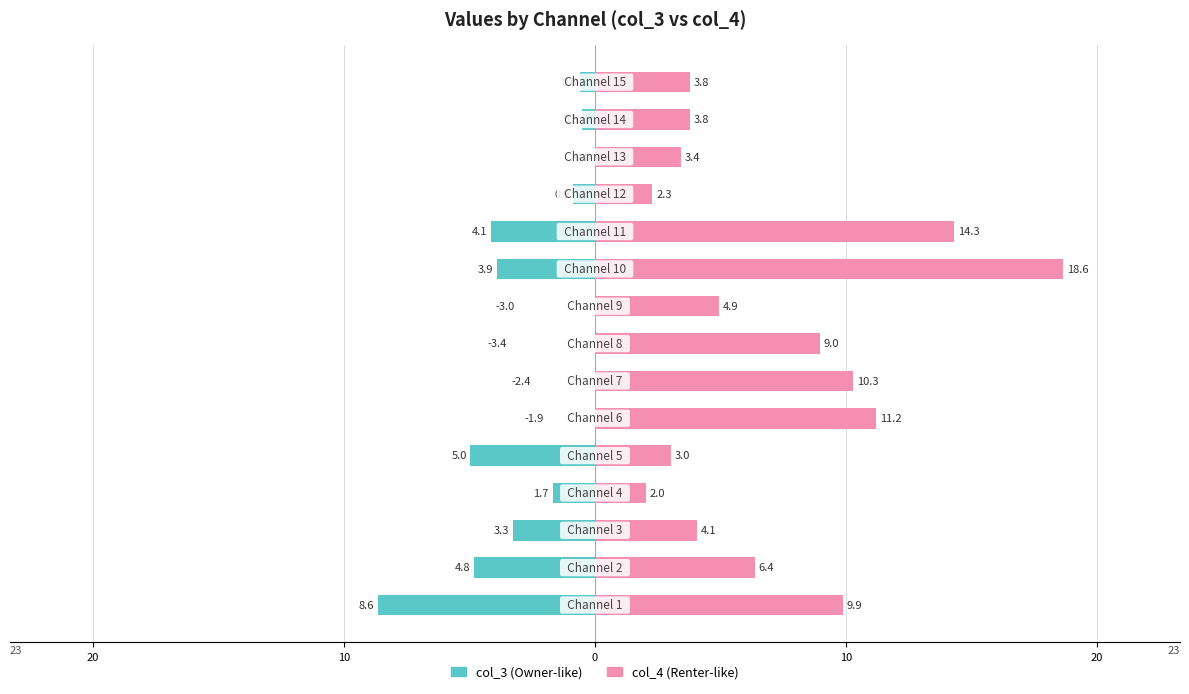

At 7, list the series in order from smallest to largest.

col_3, col_4